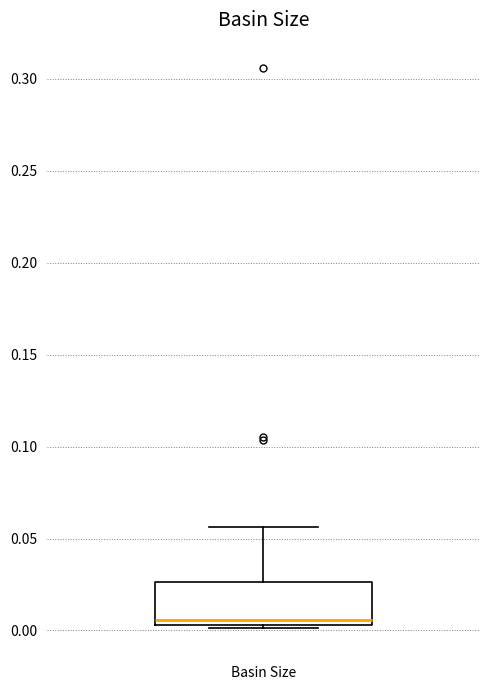

Where is the upper edge of the box for Basin Size on the y-axis? The values are not printed on the chart, so give them approximately, as read against the axis.

0.025